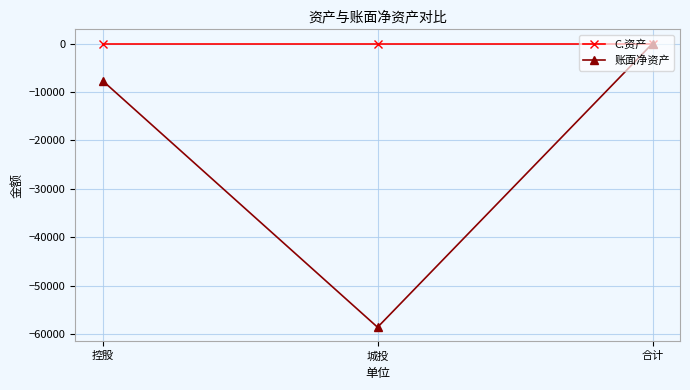

What is the label of the 3rd point from the right?

控股